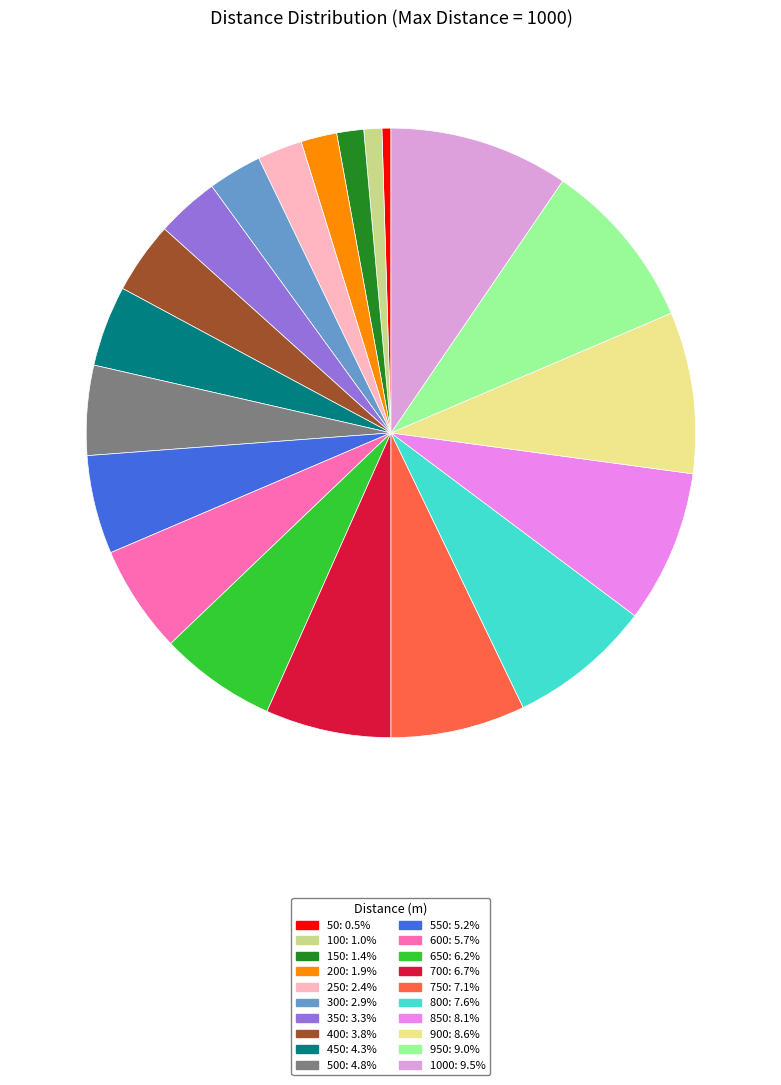

How many slices are in this pie chart?

20